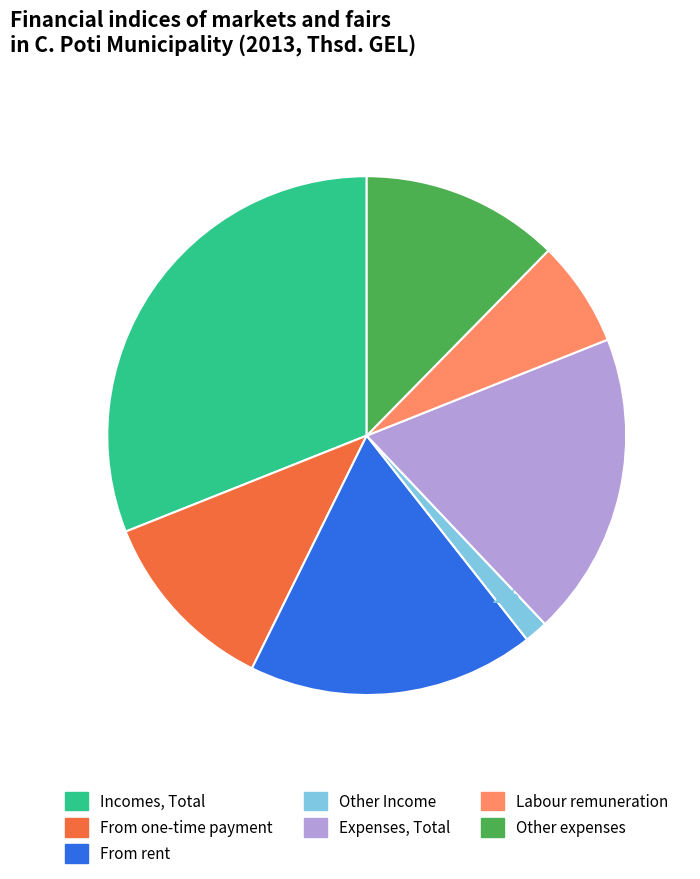

To the nearest percent, what is the difference between the largest and smallest slice percentages?

30%